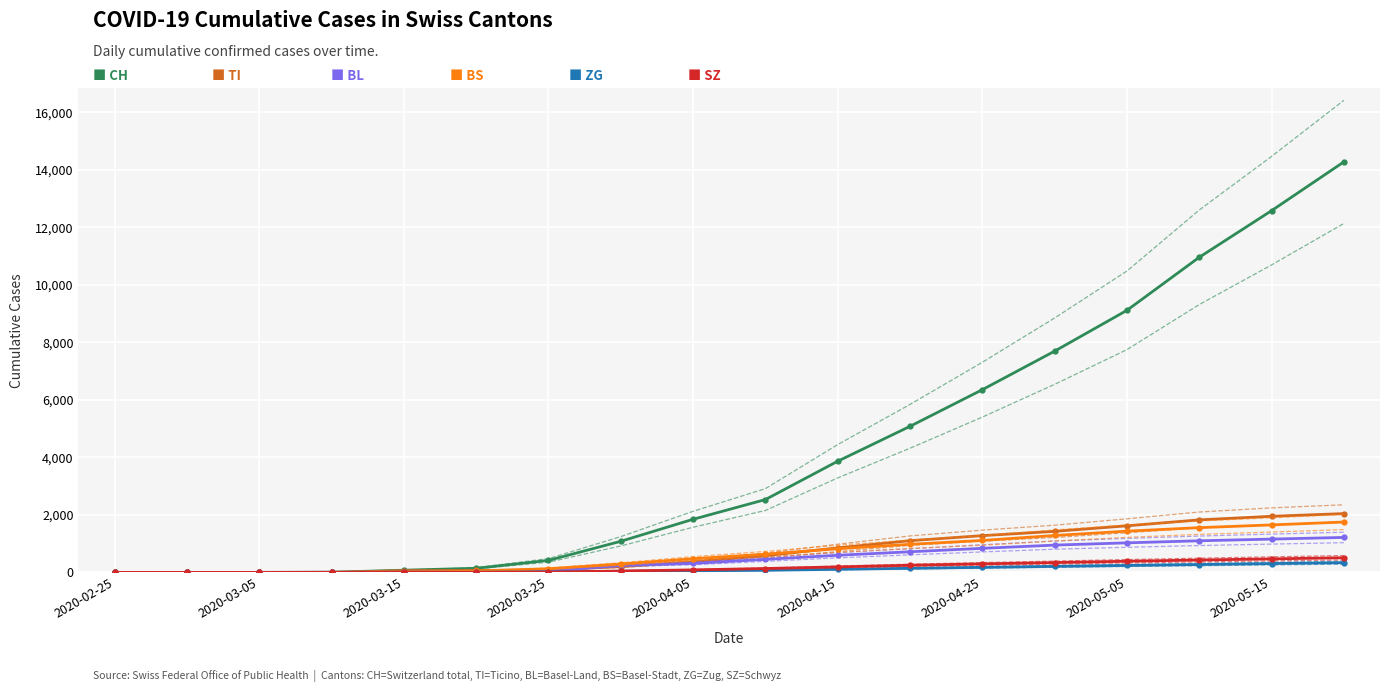

How many values in the CH series are below 2533?

9